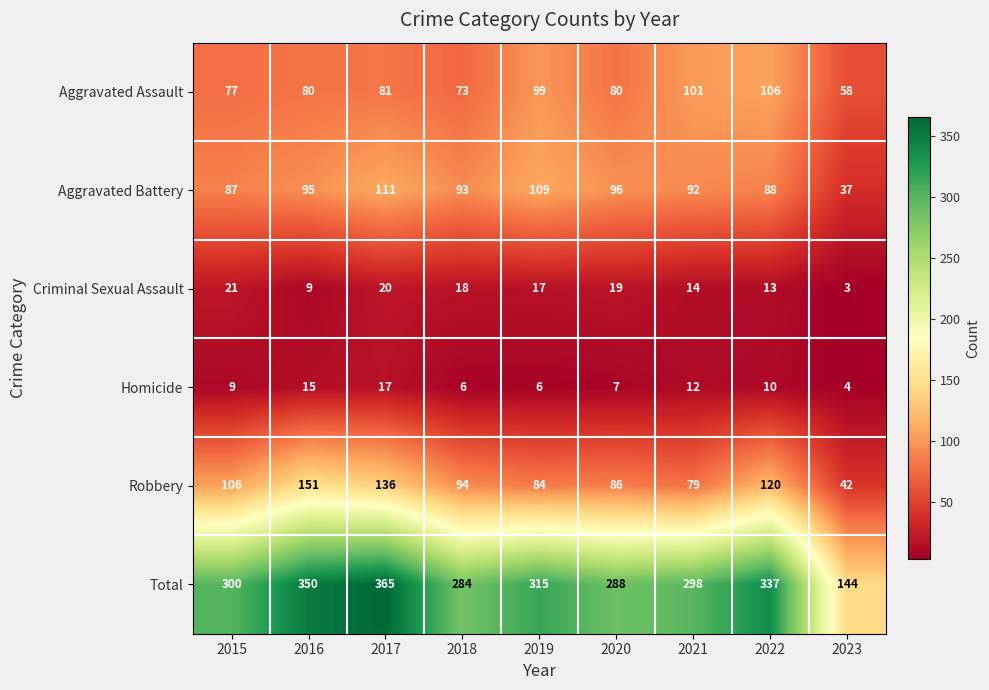

Which series has the largest total across all categories?

Total